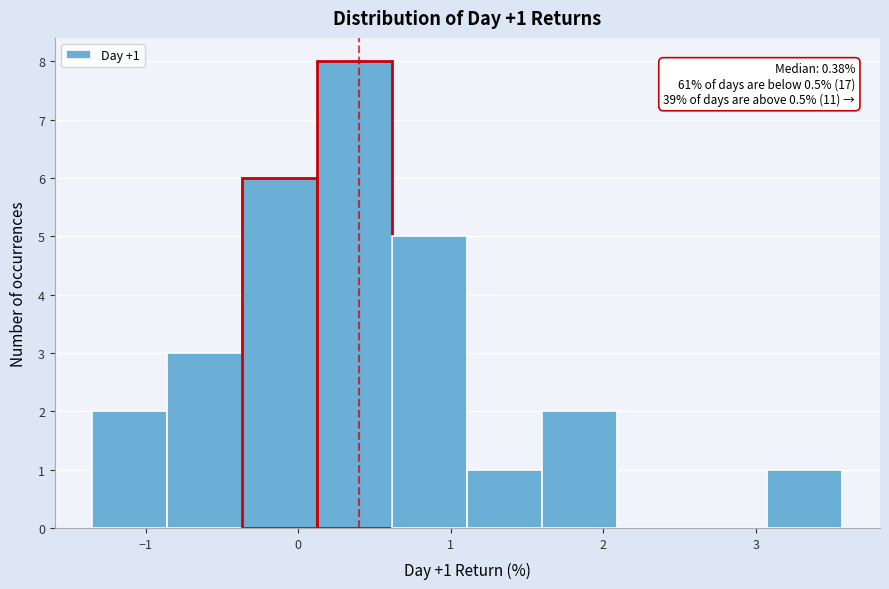

Over which range of the x-axis is the bar tallest?

0.1 to 0.6